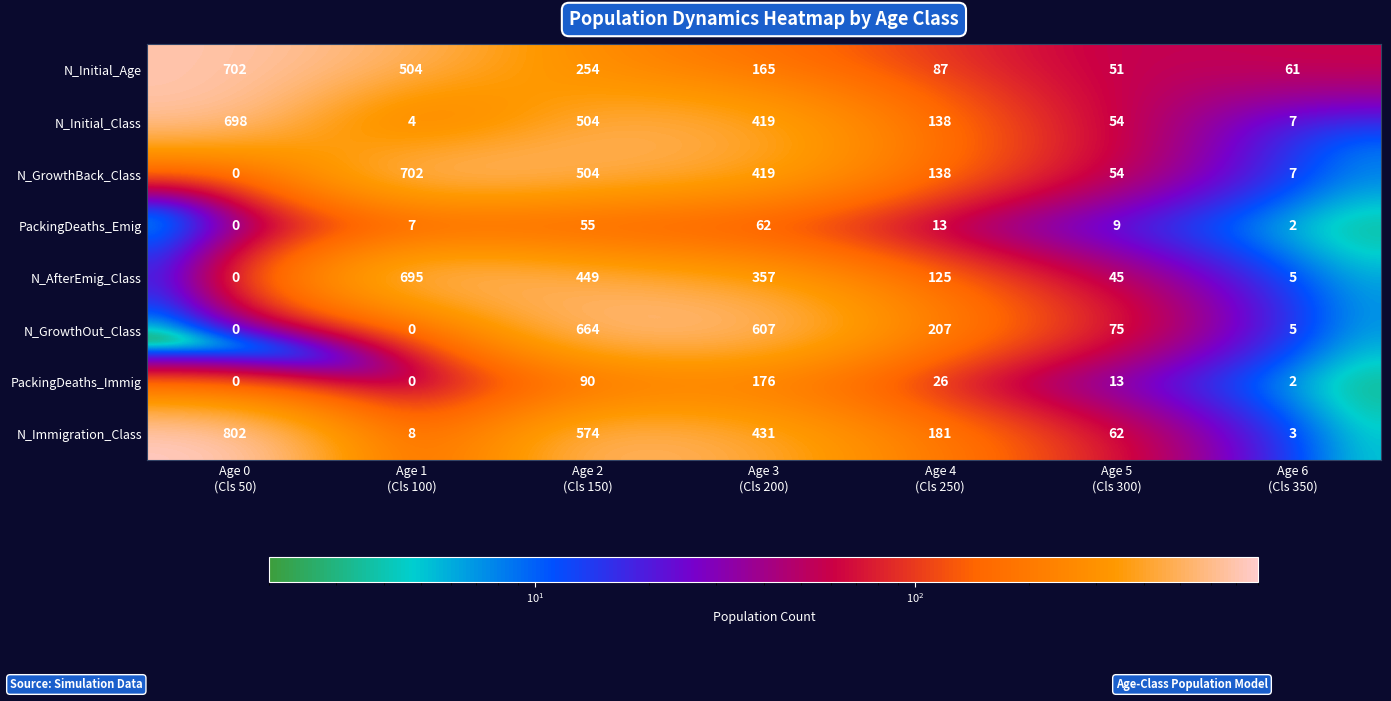

At how many categories does at least one series exceed 156?

5